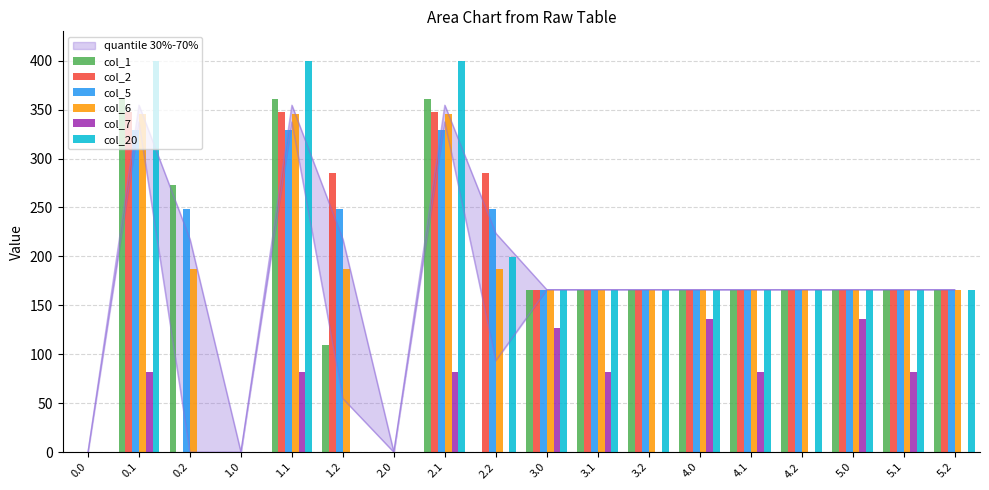

Reading left to right, transcribe all the data shown in this chart.

col_1: 0.0	361.1	272.7	0.0	361.1	109.5	0.0	361.1	0.0	166.0	166.0	166.0	166.0	166.0	166.0	166.0	166.0	166.0
col_2: 0.0	347.9	0.0	0.0	347.9	285.5	0.0	347.9	285.5	166.0	166.0	166.0	166.0	166.0	166.0	166.0	166.0	166.0
col_5: 0.0	329.5	248.1	0.0	329.5	248.1	0.0	329.5	248.1	166.0	166.0	166.0	166.0	166.0	166.0	166.0	166.0	166.0
col_6: 0.0	345.2	187.1	0.0	345.2	187.1	0.0	345.2	187.1	166.0	166.0	166.0	166.0	166.0	166.0	166.0	166.0	166.0
col_7: 0.0	81.6	0.0	0.0	81.6	0.0	0.0	81.6	0.0	127.1	81.6	0.0	136.4	81.6	0.0	136.4	81.6	0.0
col_20: 0.0	400.0	0.0	0.0	400.0	0.0	0.0	400.0	199.2	166.0	166.0	166.0	166.0	166.0	166.0	166.0	166.0	166.0